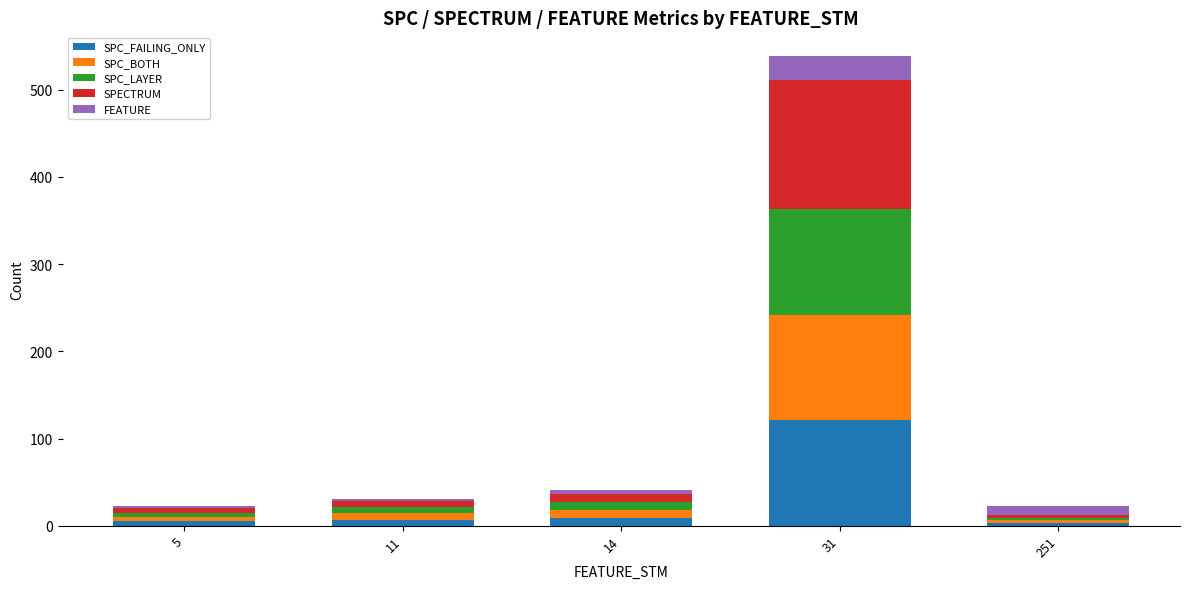

The value of SPC_FAILING_ONLY at 31 is 64. True or false?

False